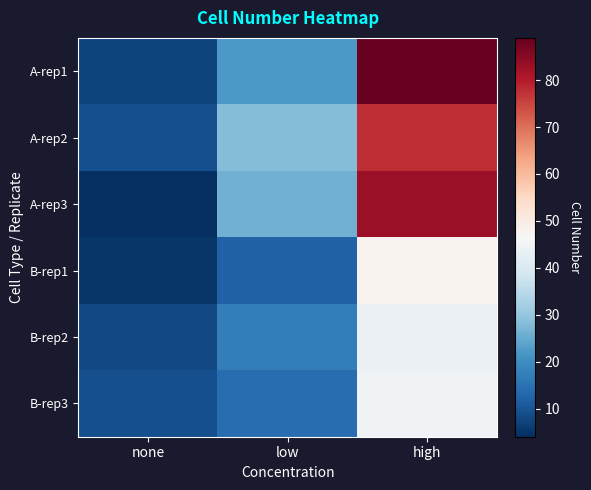

Which series changed the most between none and low?

A-rep3